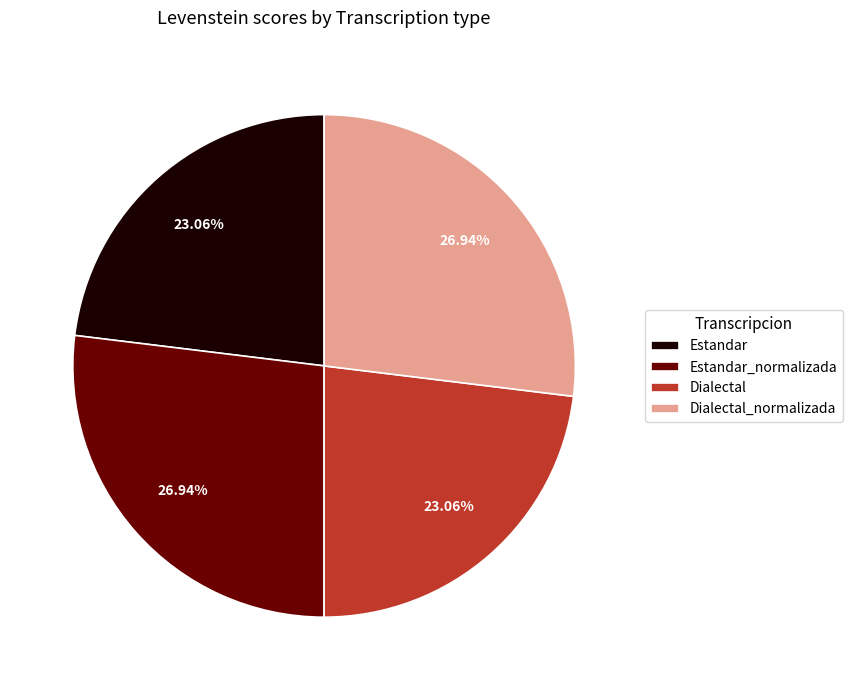

Is Dialectal_normalizada the majority of the pie?

No